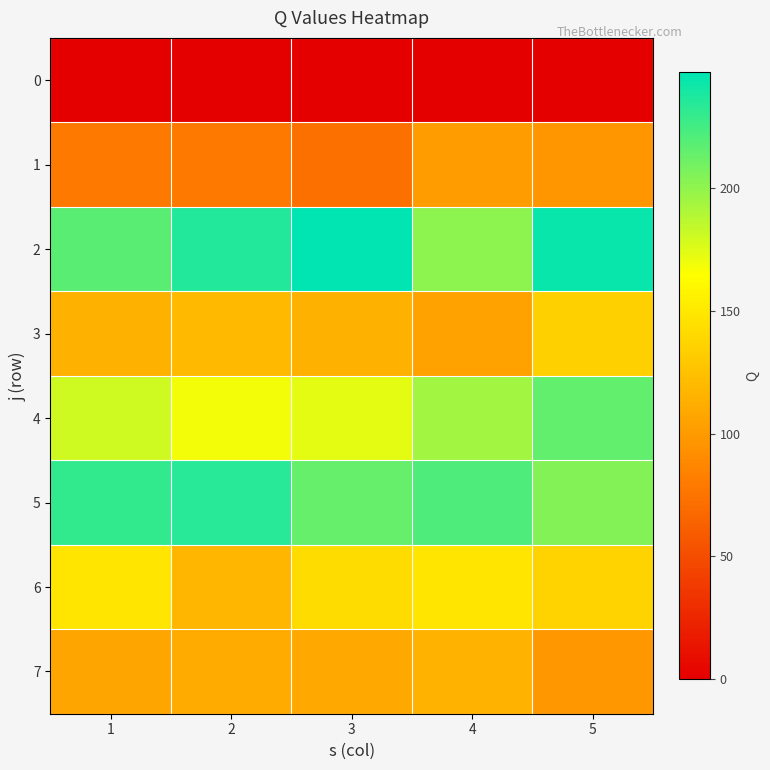

At how many categories does at least one series exceed 1?

5